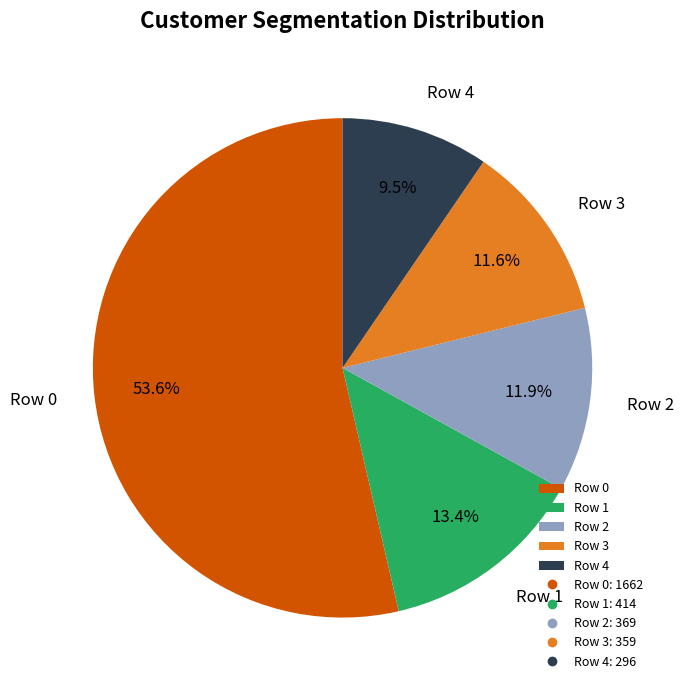

Which has a higher value, Row 0 or Row 4?

Row 0